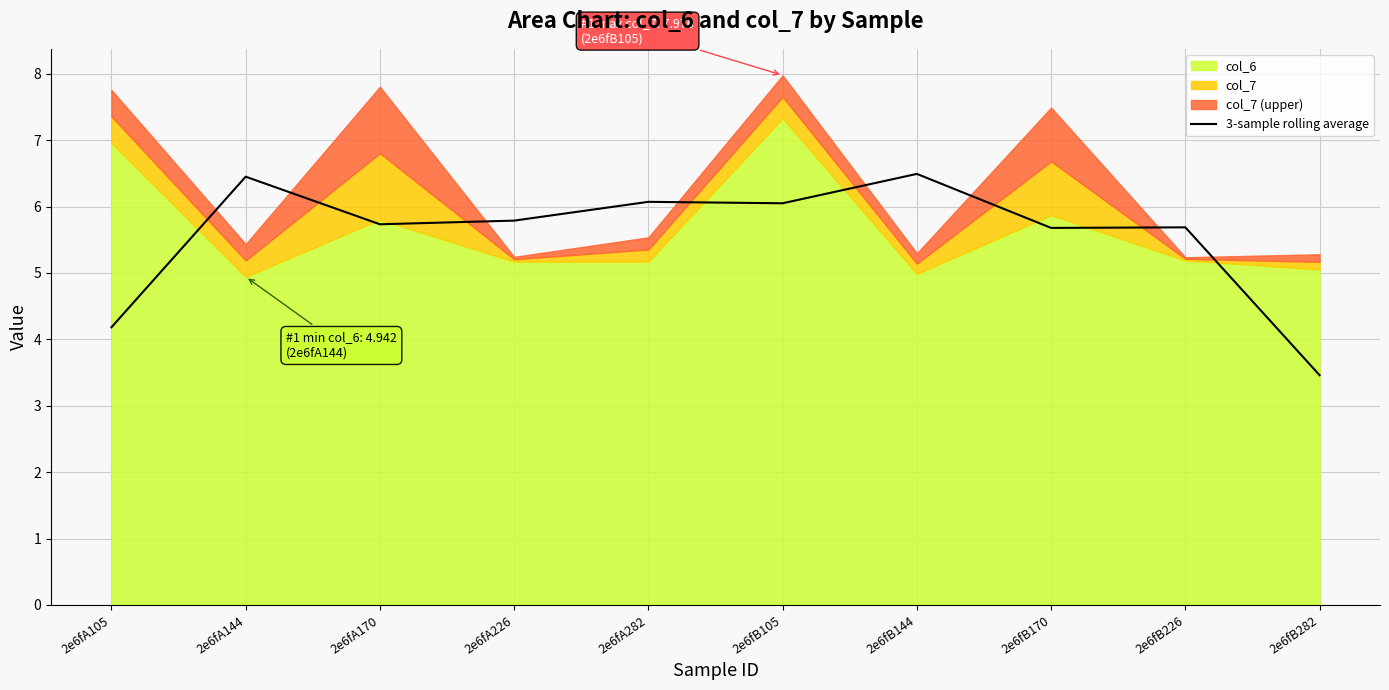

Reading left to right, transcribe all the data shown in this chart.

2e6fA105=4.2	2e6fA144=6.4	2e6fA170=5.7	2e6fA226=5.8	2e6fA282=6.1	2e6fB105=6.0	2e6fB144=6.5	2e6fB170=5.7	2e6fB226=5.7	2e6fB282=3.5